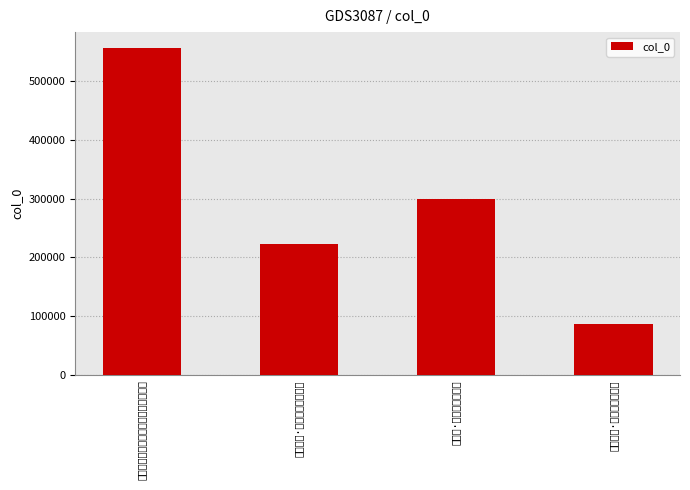

What is the sum of all values?

1163908